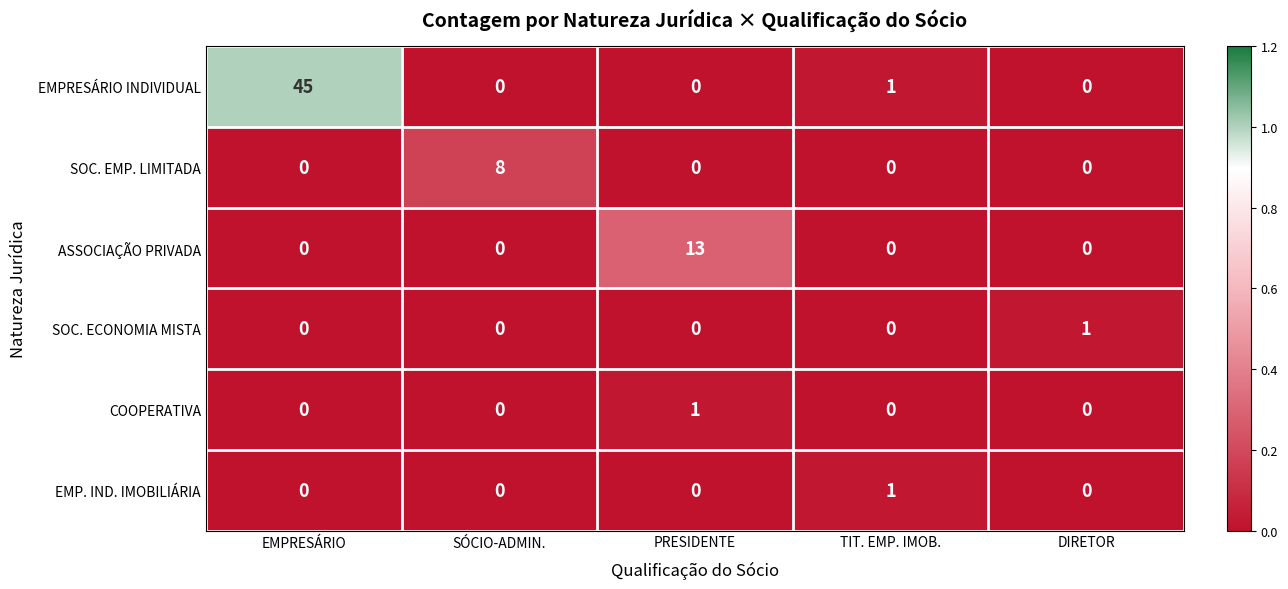

What is the difference between the EMPRESÁRIO INDIVIDUAL values at EMPRESÁRIO and PRESIDENTE?

45